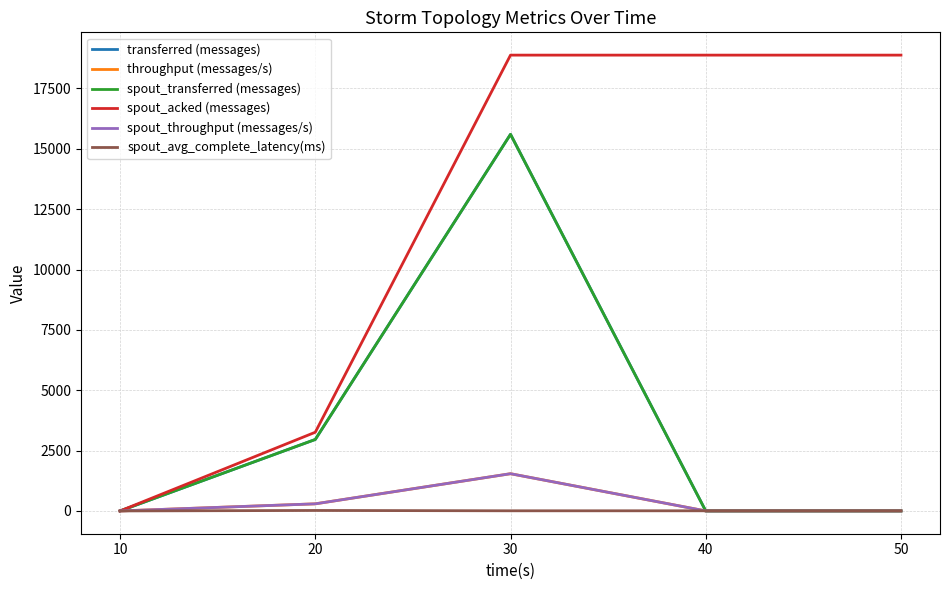

What is the value of the spout_acked (messages) point at the 3rd from the left?

18880.0